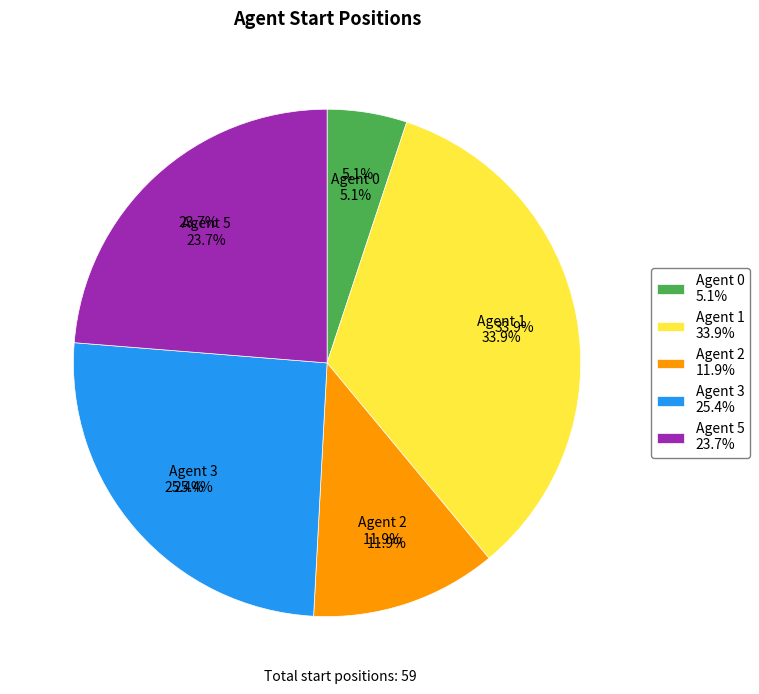

True or false: Agent 1 accounts for 42% of the total.

False